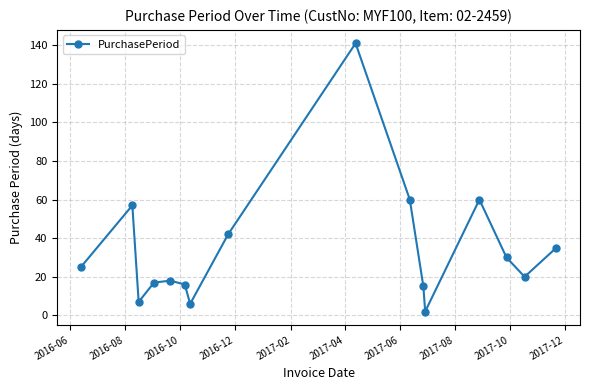

What is the value of the 10th point from the left?

60